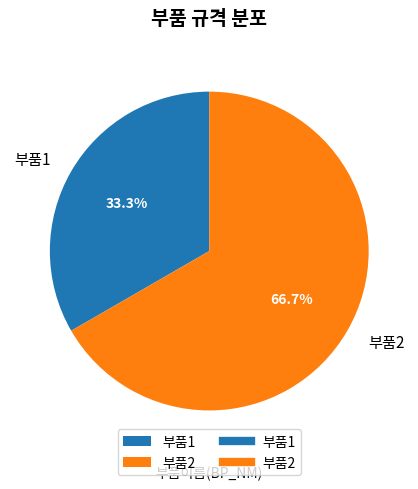

How many slices are in this pie chart?

2